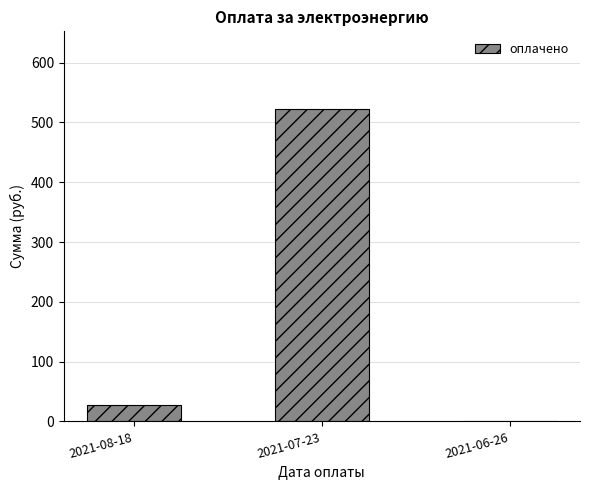

Which category has the highest value across all series?

2021-07-23